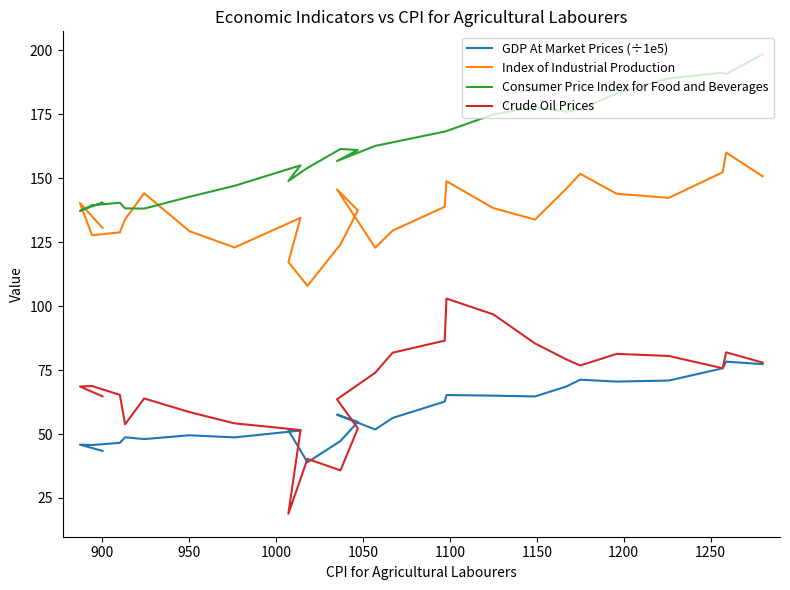

Which series has the largest total across all categories?

Consumer Price Index for Food and Beverages